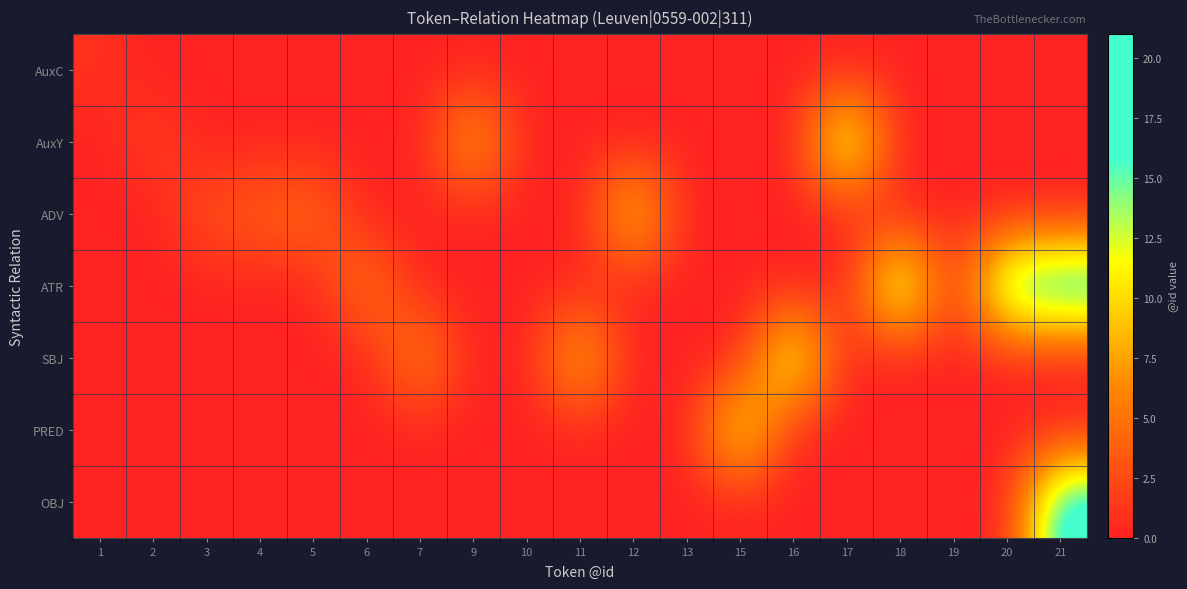

At 18, list the series in order from largest to smallest.

ATR, AuxC, AuxY, ADV, SBJ, PRED, OBJ